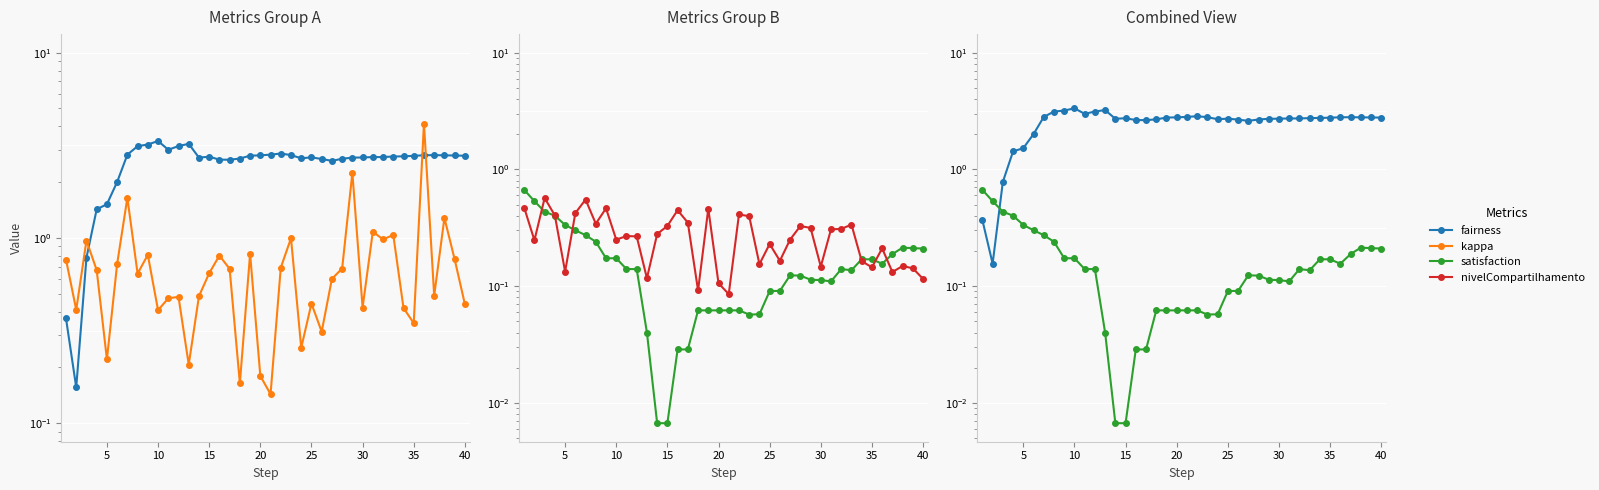

Rank the series by their maximum value, from highest to lowest.

kappa, fairness, satisfaction, nivelCompartilhamento